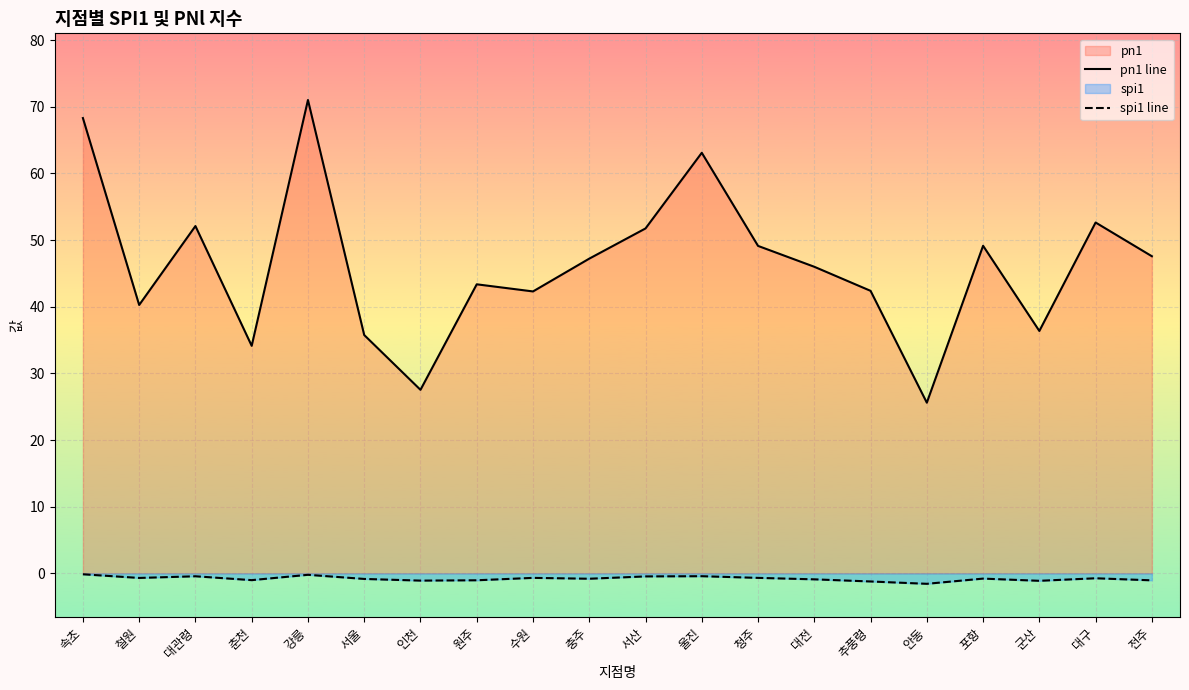

Reading left to right, what are all the values shown in this chart?

pn1 line: 속초=68.3	철원=40.3	대관령=52.1	춘천=34.1	강릉=71.0	서울=35.8	인천=27.5	원주=43.4	수원=42.3	충주=47.2	서산=51.7	울진=63.1	청주=49.1	대전=46.0	추풍령=42.4	안동=25.6	포항=49.1	군산=36.4	대구=52.6	전주=47.6
spi1 line: 속초=-0.1	철원=-0.7	대관령=-0.4	춘천=-1.0	강릉=-0.2	서울=-0.8	인천=-1.1	원주=-1.0	수원=-0.7	충주=-0.8	서산=-0.5	울진=-0.4	청주=-0.7	대전=-0.9	추풍령=-1.2	안동=-1.6	포항=-0.8	군산=-1.1	대구=-0.7	전주=-1.1